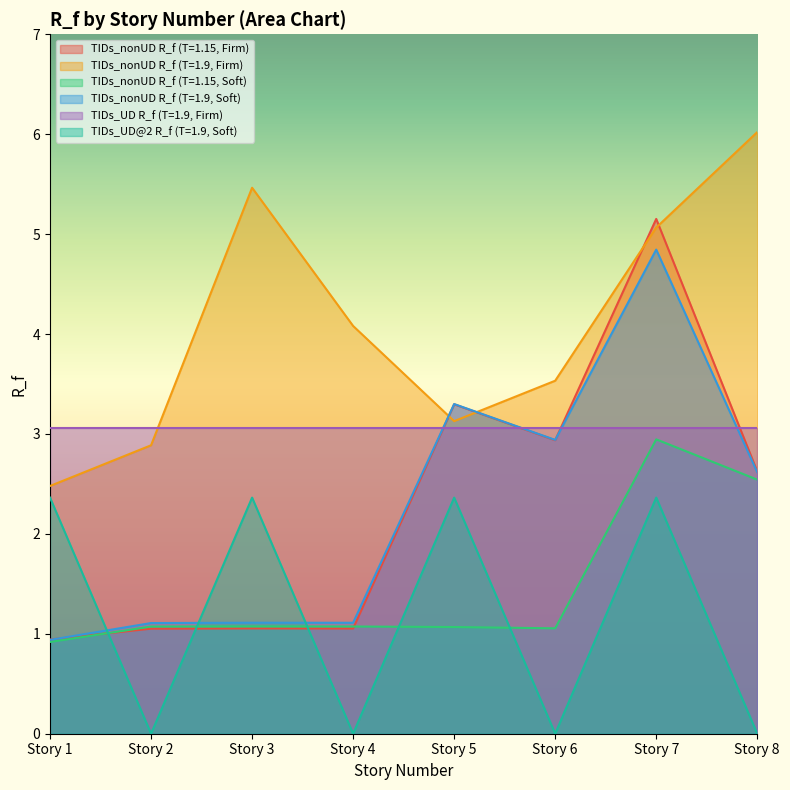

Read the TIDs_nonUD R_f (T=1.15, Firm) value at Story 2.

1.1